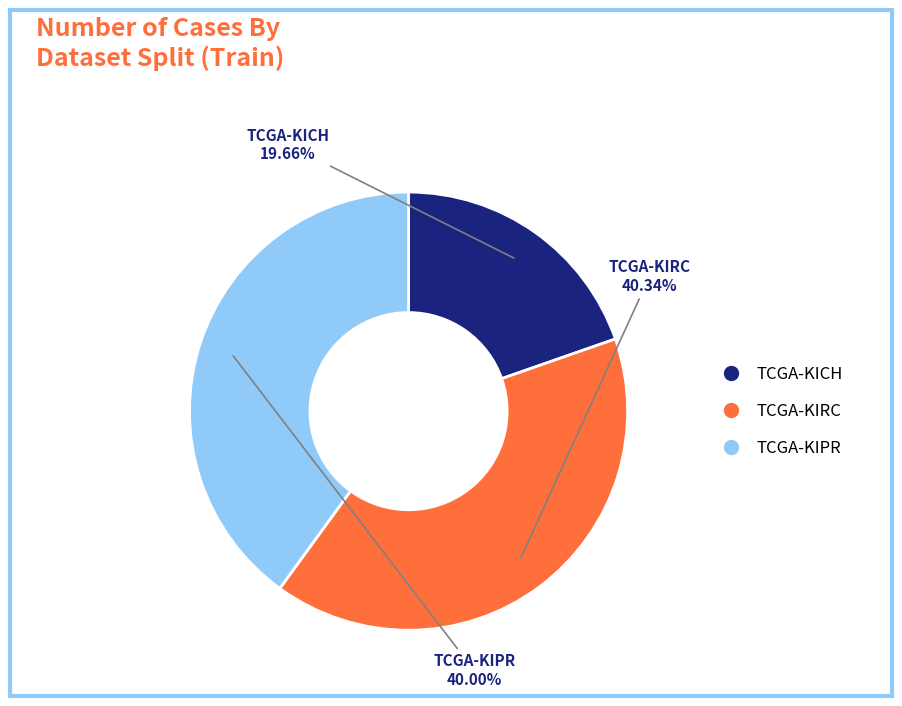

Is it true that TCGA-KIPR is 40% of the pie?

True